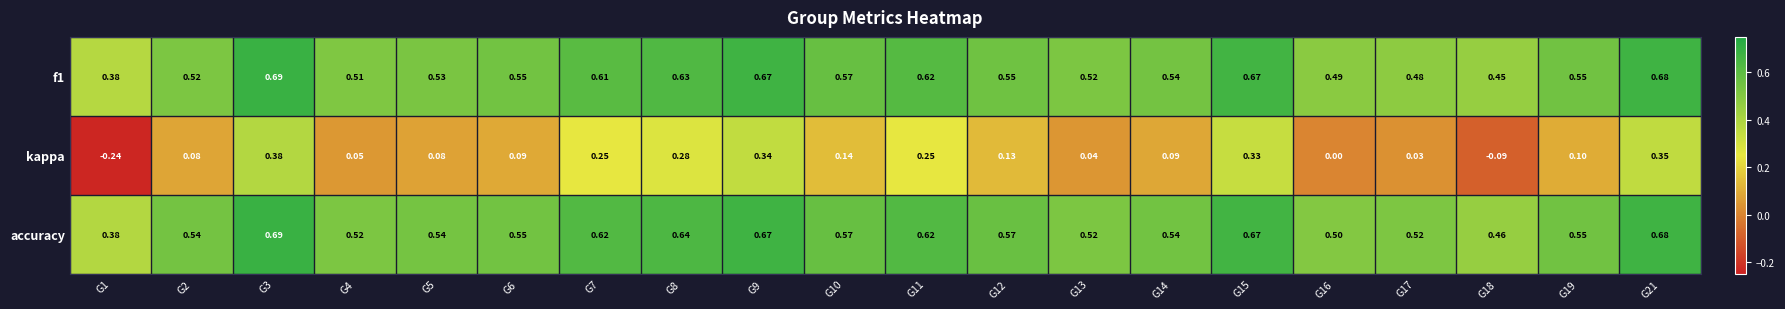

Is the value of kappa at G9 greater than the value of f1 at G9?

No